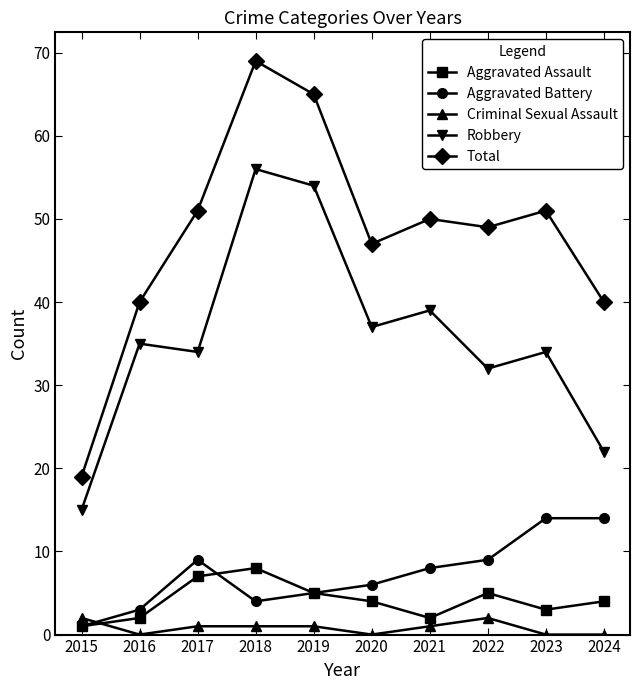

What is the minimum value for Total?

19